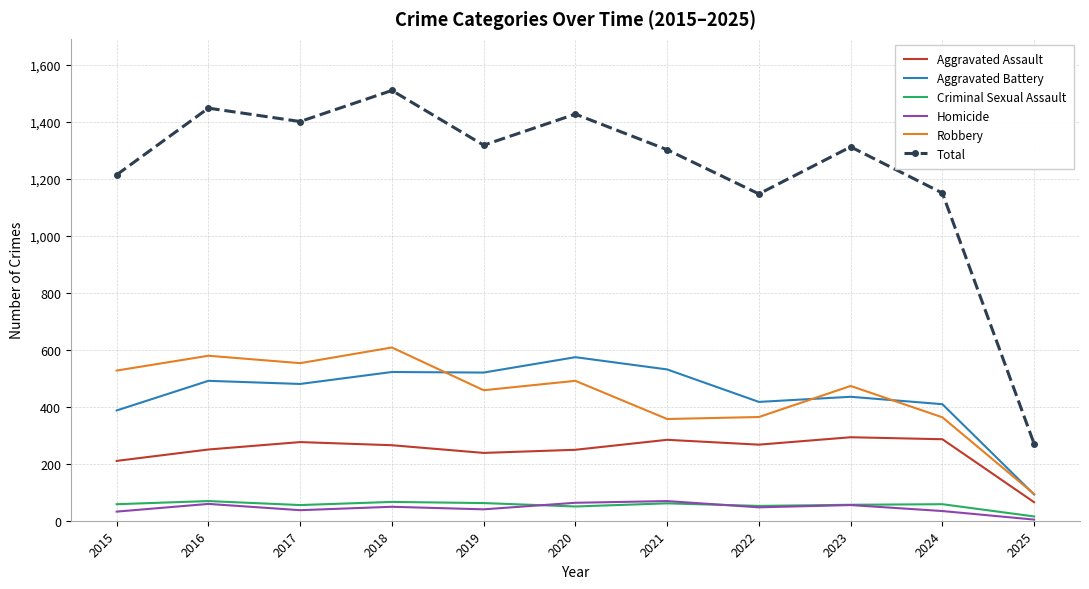

True or false: Aggravated Assault and Homicide intersect in this chart.

False